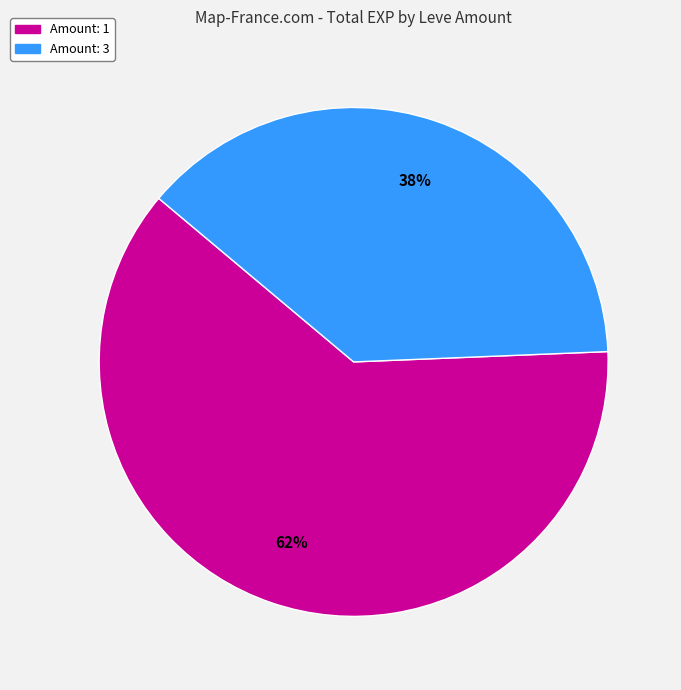

Is there any slice that represents more than half of the pie?

Yes